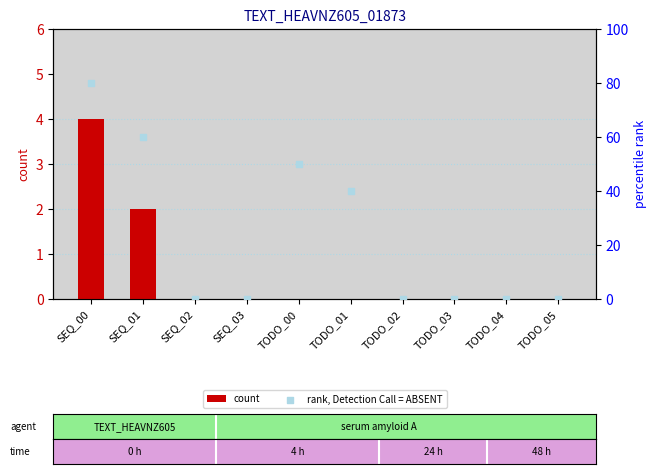

Which series has the largest Y range (max minus min)?

rank, Detection Call = ABSENT